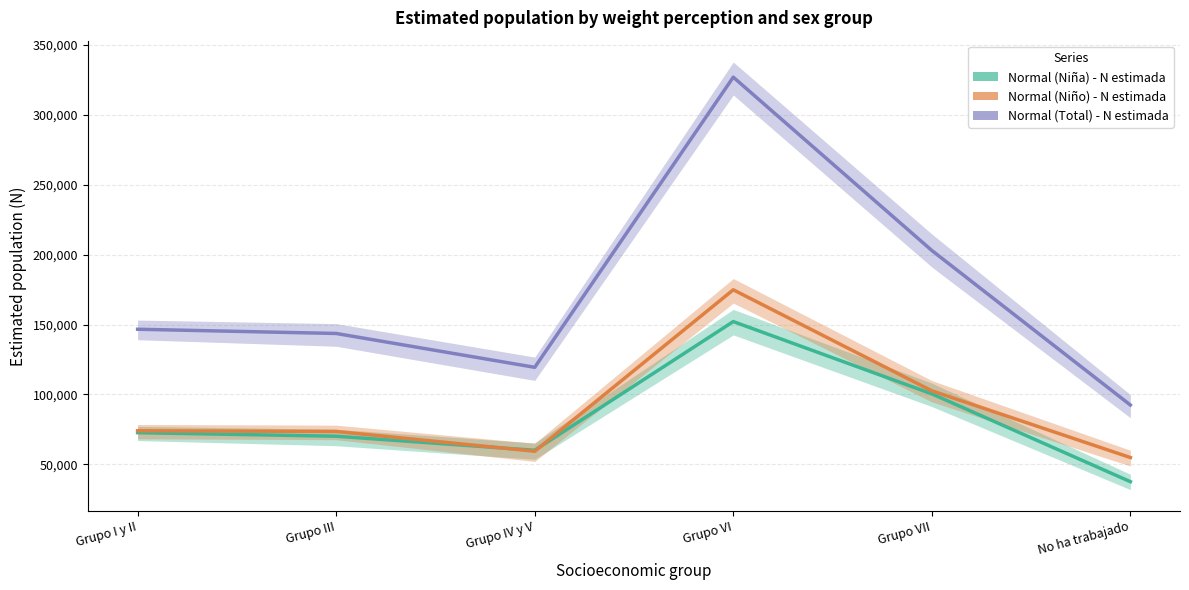

True or false: Normal (Niño) - N estimada has a value of 81370 at No ha trabajado.

False